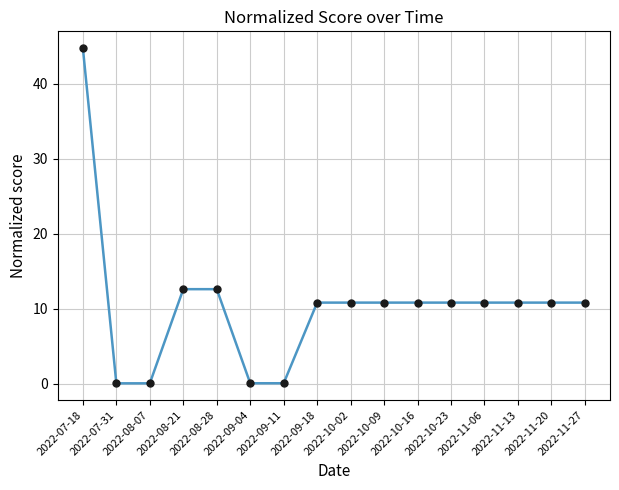

Reading right to left, extract all data points from this chart.

10.8	10.8	10.8	10.8	10.8	10.8	10.8	10.8	10.8	0.1	0.1	12.6	12.6	0.1	0.1	44.7